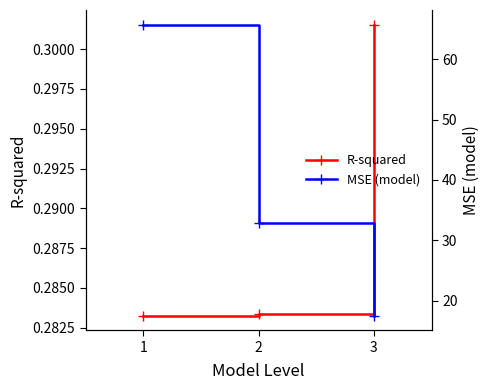

At which category does the chart reach its minimum across all series?

1